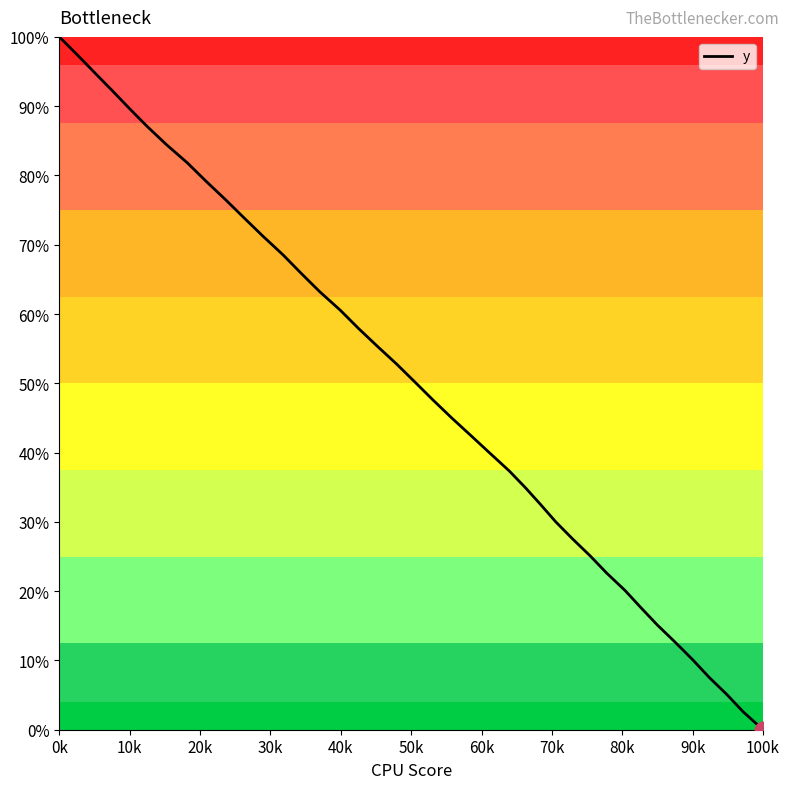

What is the greatest value displayed?

100.0